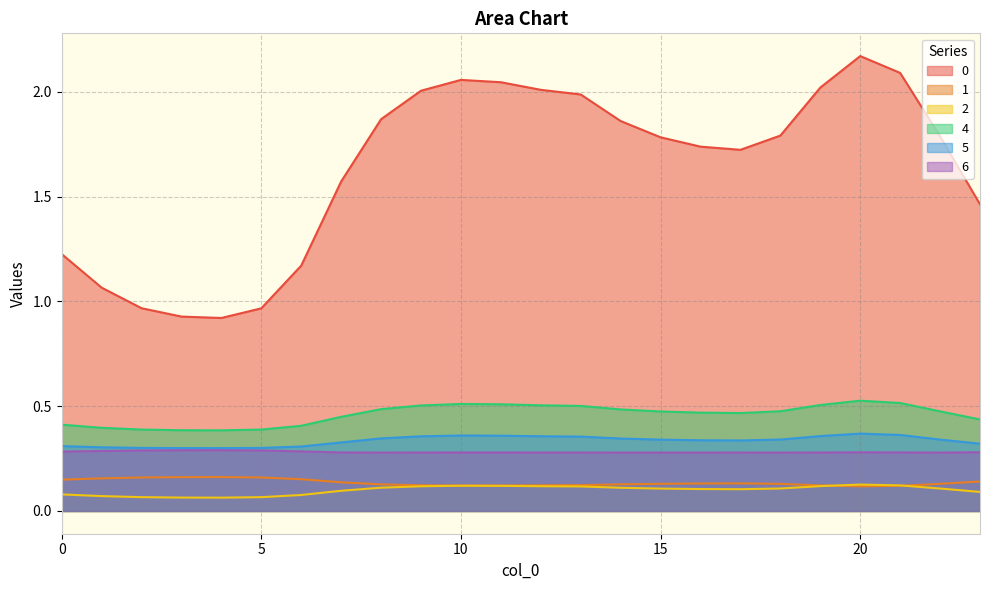

Reading left to right, extract all data points from this chart.

0: 0=1.2	1=1.1	2=1.0	3=0.9	4=0.9	5=1.0	6=1.2	7=1.6	8=1.9	9=2.0	10=2.1	11=2.0	12=2.0	13=2.0	14=1.9	15=1.8	16=1.7	17=1.7	18=1.8	19=2.0	20=2.2	21=2.1	22=1.8	23=1.5
1: 0=0.1	1=0.2	2=0.2	3=0.2	4=0.2	5=0.2	6=0.2	7=0.1	8=0.1	9=0.1	10=0.1	11=0.1	12=0.1	13=0.1	14=0.1	15=0.1	16=0.1	17=0.1	18=0.1	19=0.1	20=0.1	21=0.1	22=0.1	23=0.1
2: 0=0.1	1=0.1	2=0.1	3=0.1	4=0.1	5=0.1	6=0.1	7=0.1	8=0.1	9=0.1	10=0.1	11=0.1	12=0.1	13=0.1	14=0.1	15=0.1	16=0.1	17=0.1	18=0.1	19=0.1	20=0.1	21=0.1	22=0.1	23=0.1
4: 0=0.4	1=0.4	2=0.4	3=0.4	4=0.4	5=0.4	6=0.4	7=0.4	8=0.5	9=0.5	10=0.5	11=0.5	12=0.5	13=0.5	14=0.5	15=0.5	16=0.5	17=0.5	18=0.5	19=0.5	20=0.5	21=0.5	22=0.5	23=0.4
5: 0=0.3	1=0.3	2=0.3	3=0.3	4=0.3	5=0.3	6=0.3	7=0.3	8=0.3	9=0.4	10=0.4	11=0.4	12=0.4	13=0.4	14=0.3	15=0.3	16=0.3	17=0.3	18=0.3	19=0.4	20=0.4	21=0.4	22=0.3	23=0.3
6: 0=0.3	1=0.3	2=0.3	3=0.3	4=0.3	5=0.3	6=0.3	7=0.3	8=0.3	9=0.3	10=0.3	11=0.3	12=0.3	13=0.3	14=0.3	15=0.3	16=0.3	17=0.3	18=0.3	19=0.3	20=0.3	21=0.3	22=0.3	23=0.3